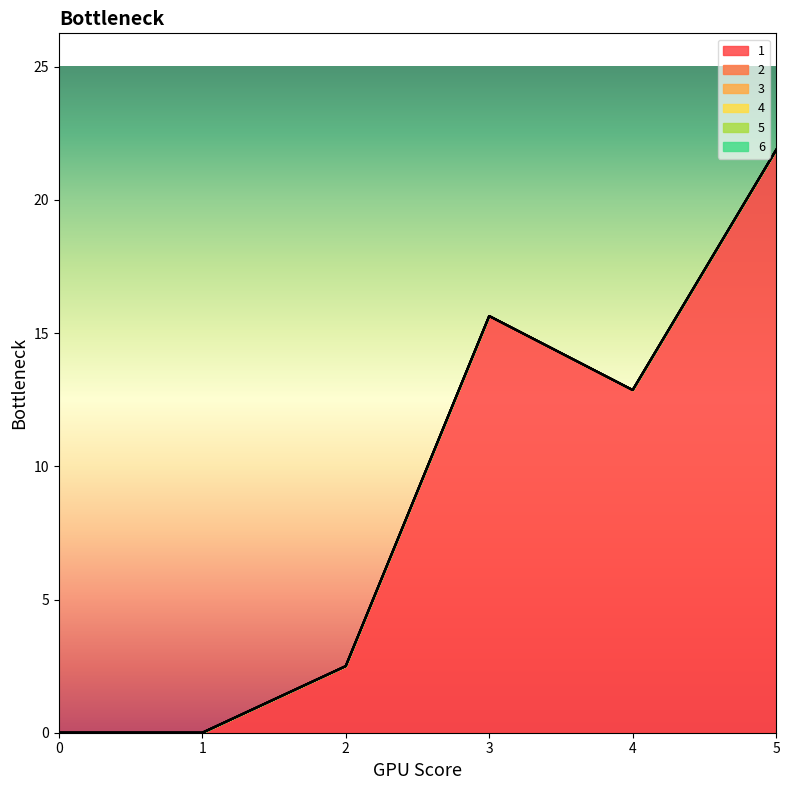

True or false: 1 and 5 intersect in this chart.

False